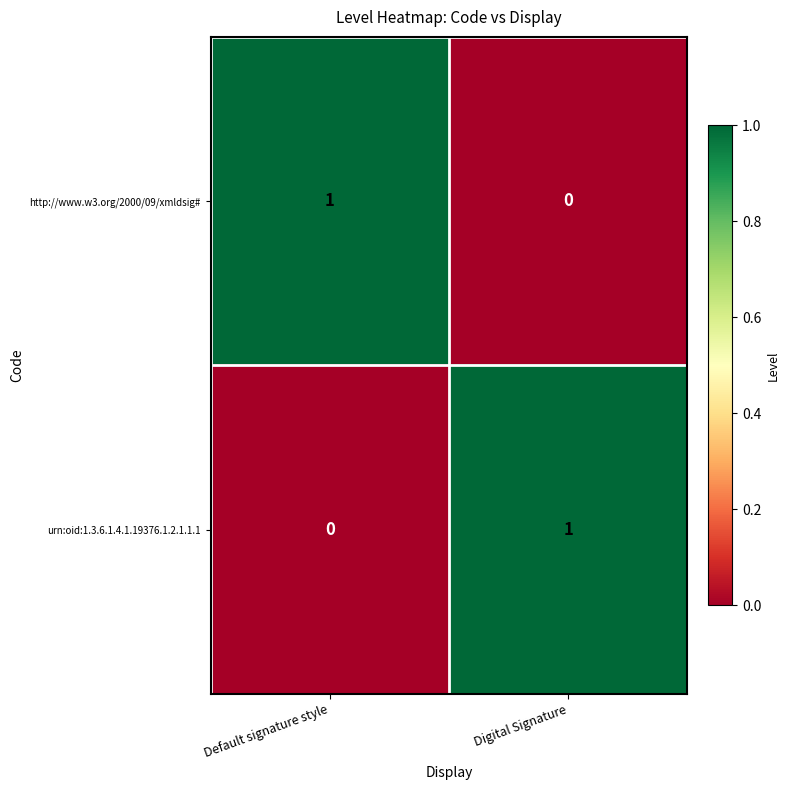

At which label does urn:oid:1.3.6.1.4.1.19376.1.2.1.1.1 reach its minimum?

Default signature style